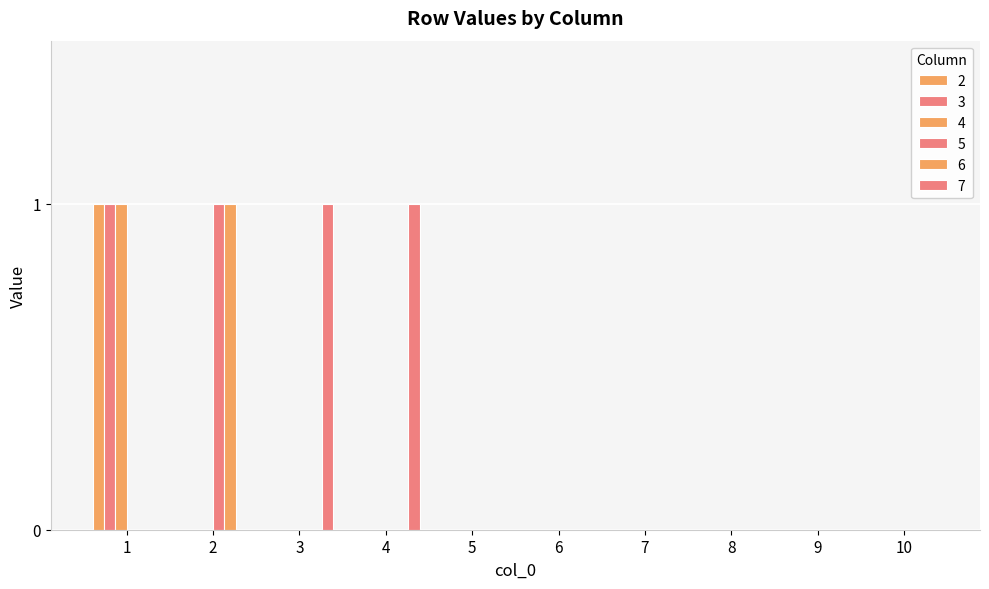

What is the highest value of the 4 series?

1